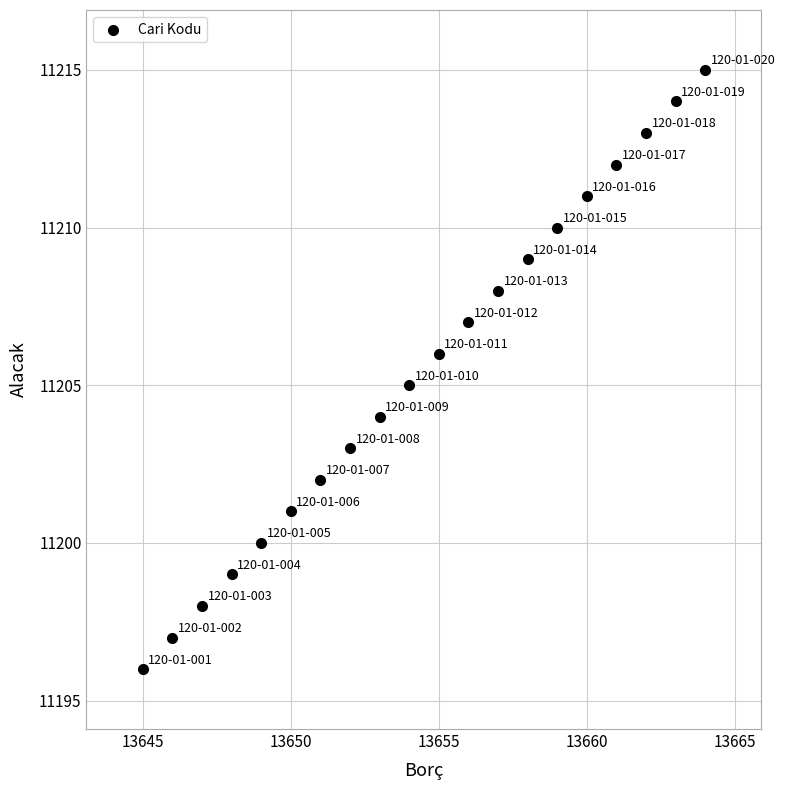

What is the range of Y values (max minus min)?

19